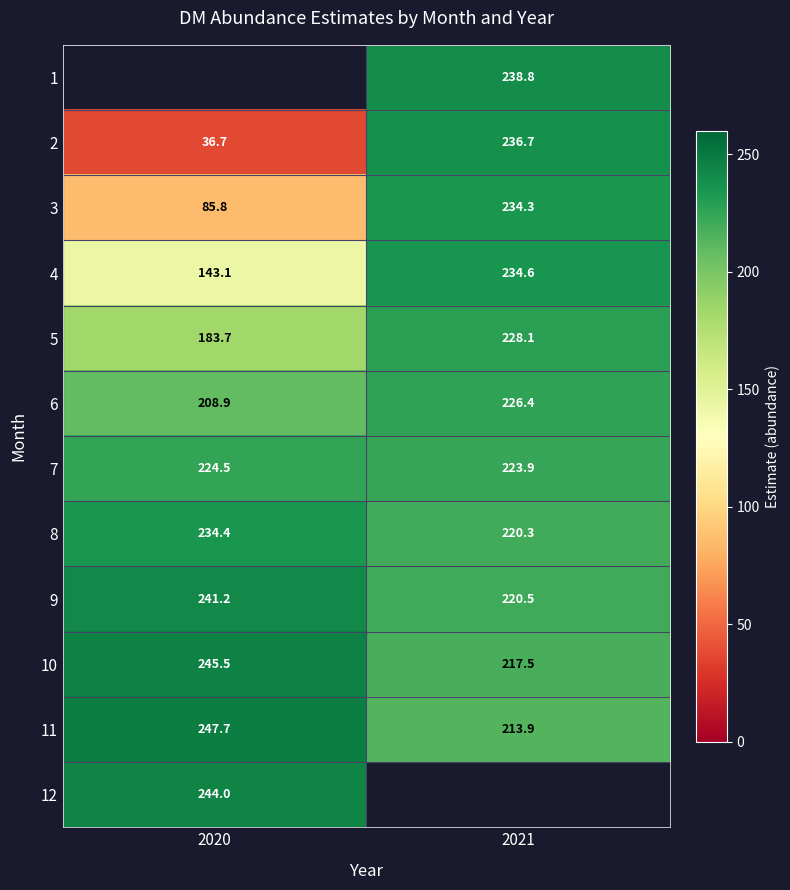

How many data points in 6 are less than 226?

1